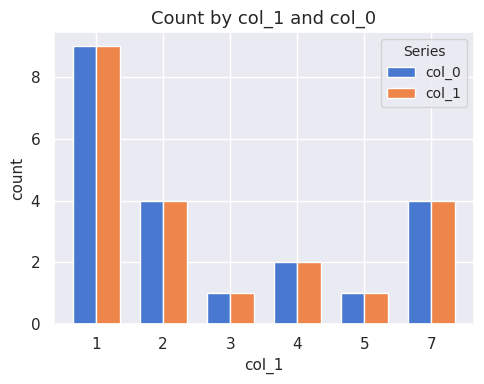

True or false: col_0 has a value of 4 at 7.

True